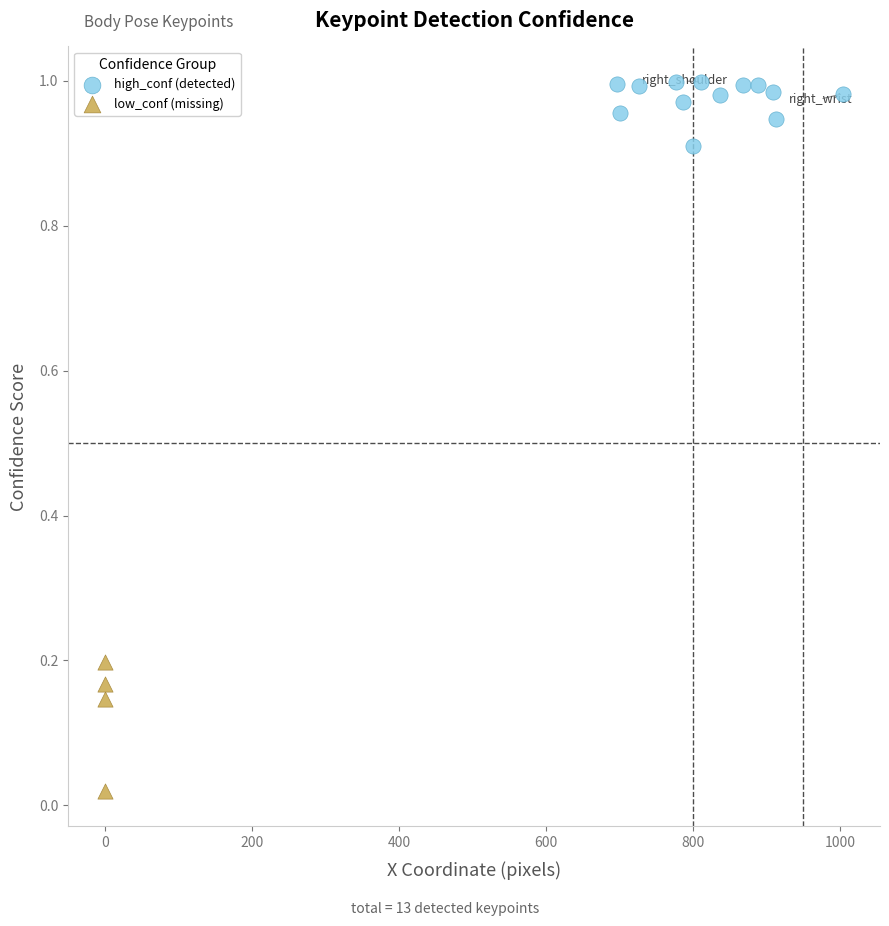

Which series contains the lowest Y value?

low_conf (missing)